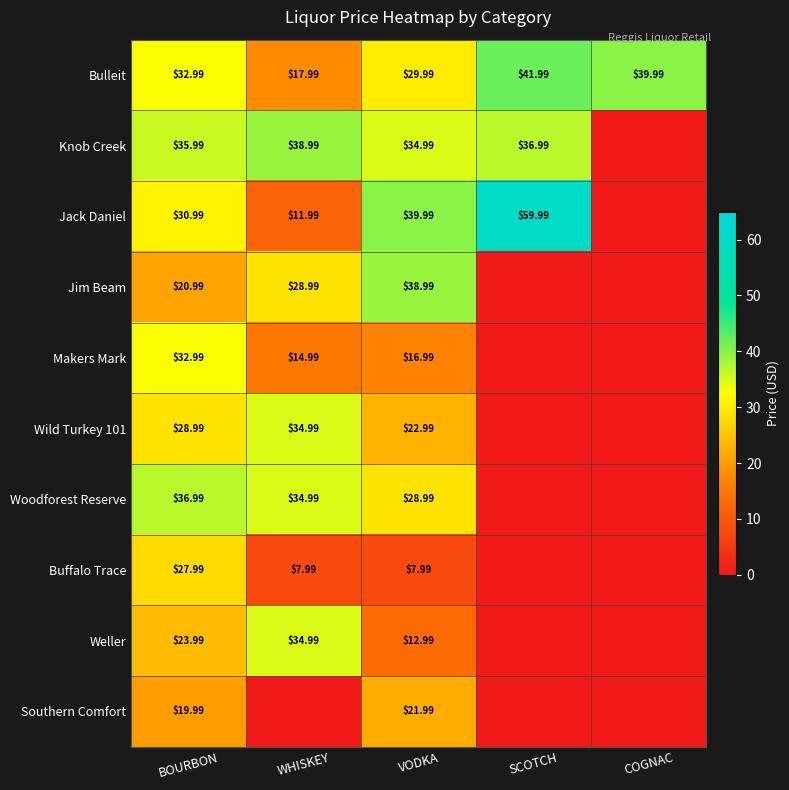

What is the total value across all series at BOURBON?

291.9